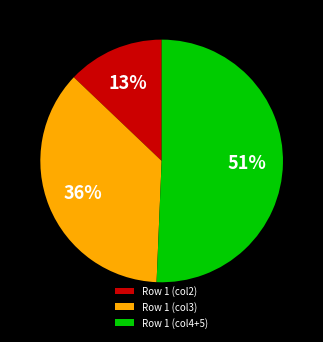

Between Row 1 (col2) and Row 1 (col4+5), which is larger?

Row 1 (col4+5)